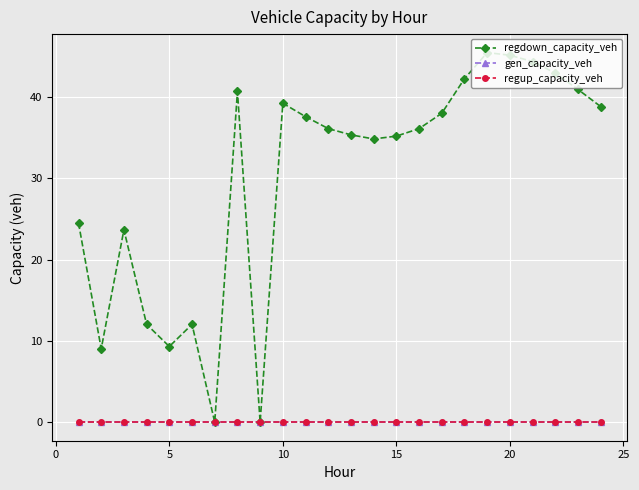

Does the chart have visible grid lines?

Yes